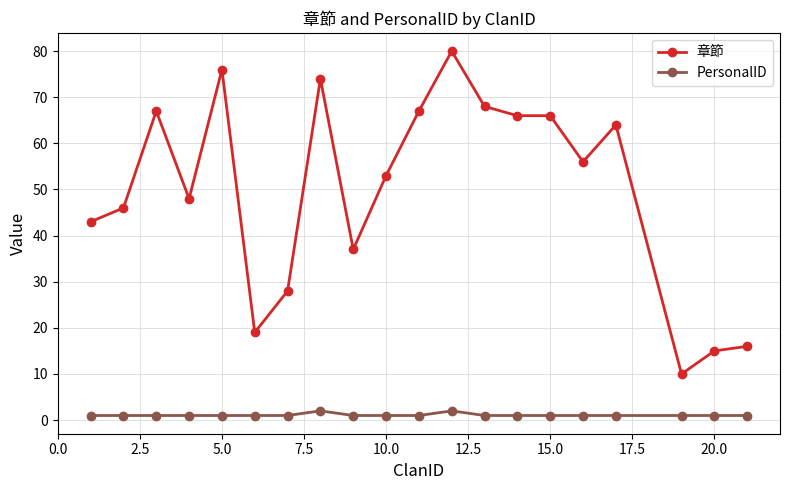

What is the sum of all PersonalID values?

22